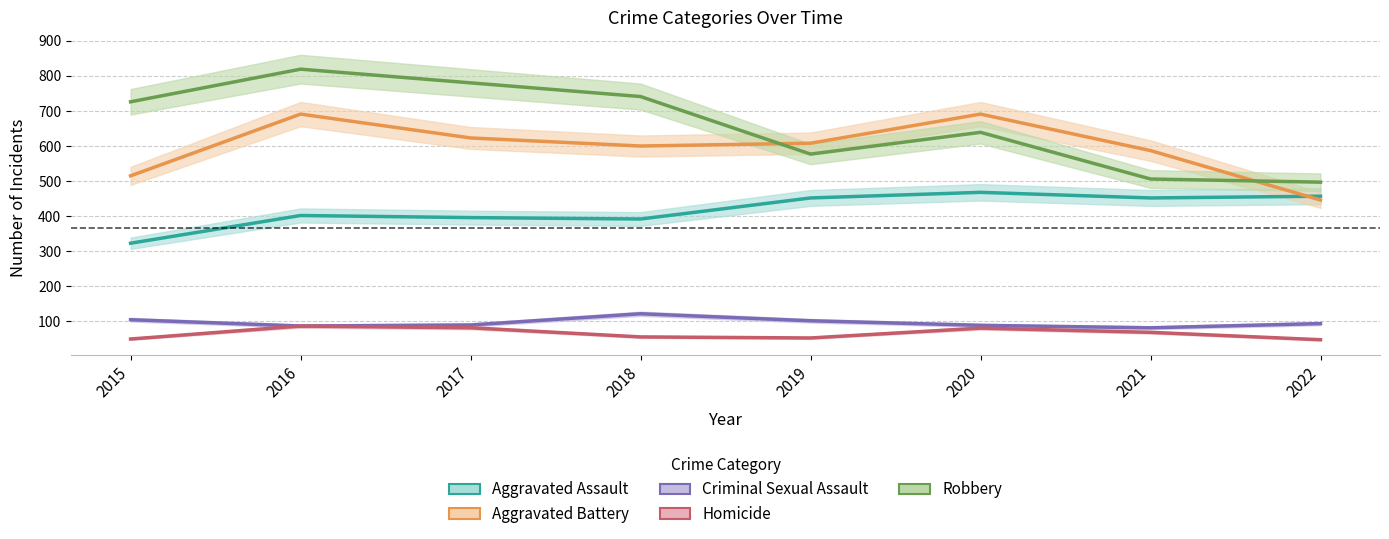

Which has a higher value, 2017 or 2019?

2019